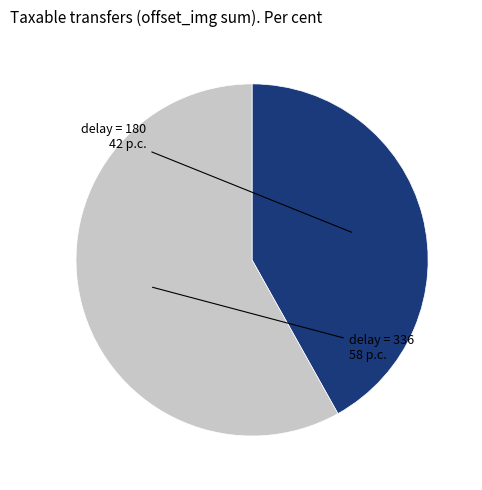

Does any single category account for the majority?

Yes